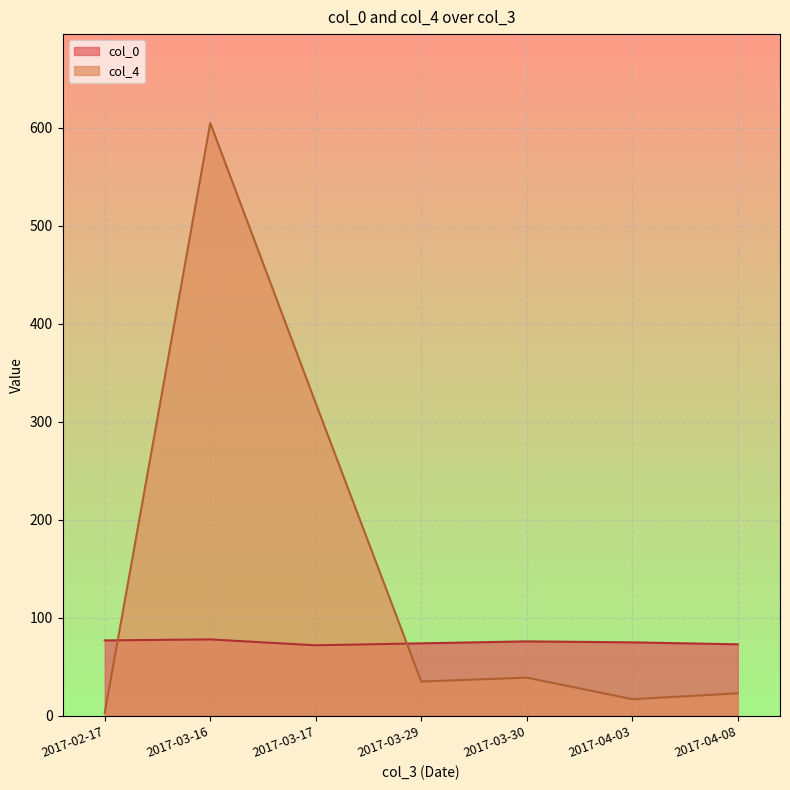

True or false: col_4 and col_0 intersect in this chart.

True